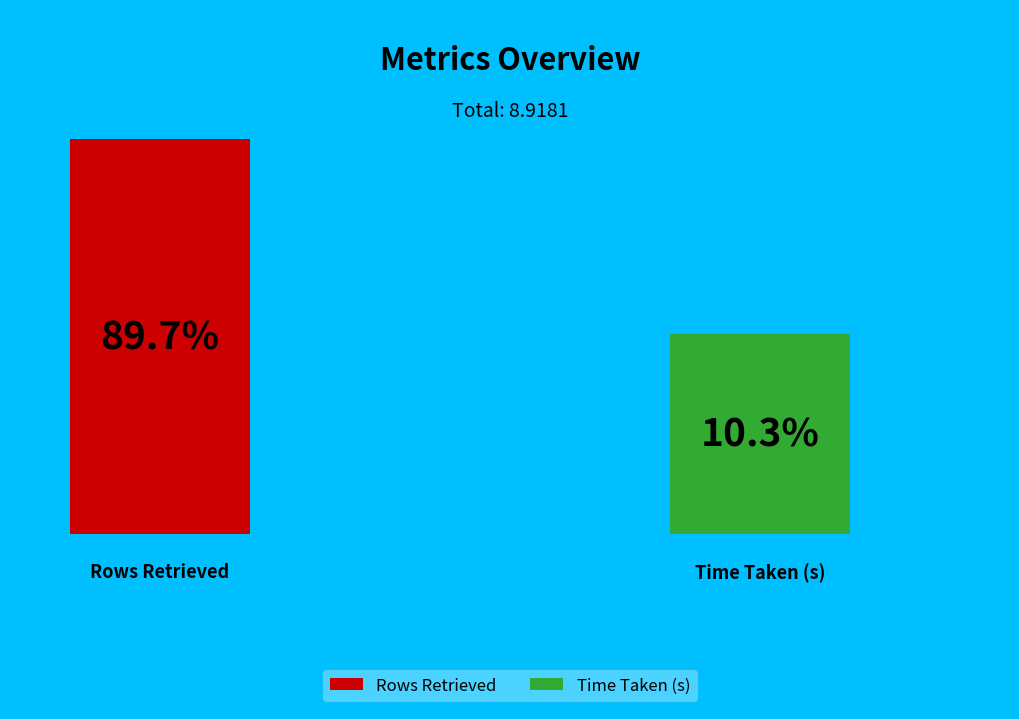

What is the change in value from Rows Retrieved to Time Taken (s)?

-7.1